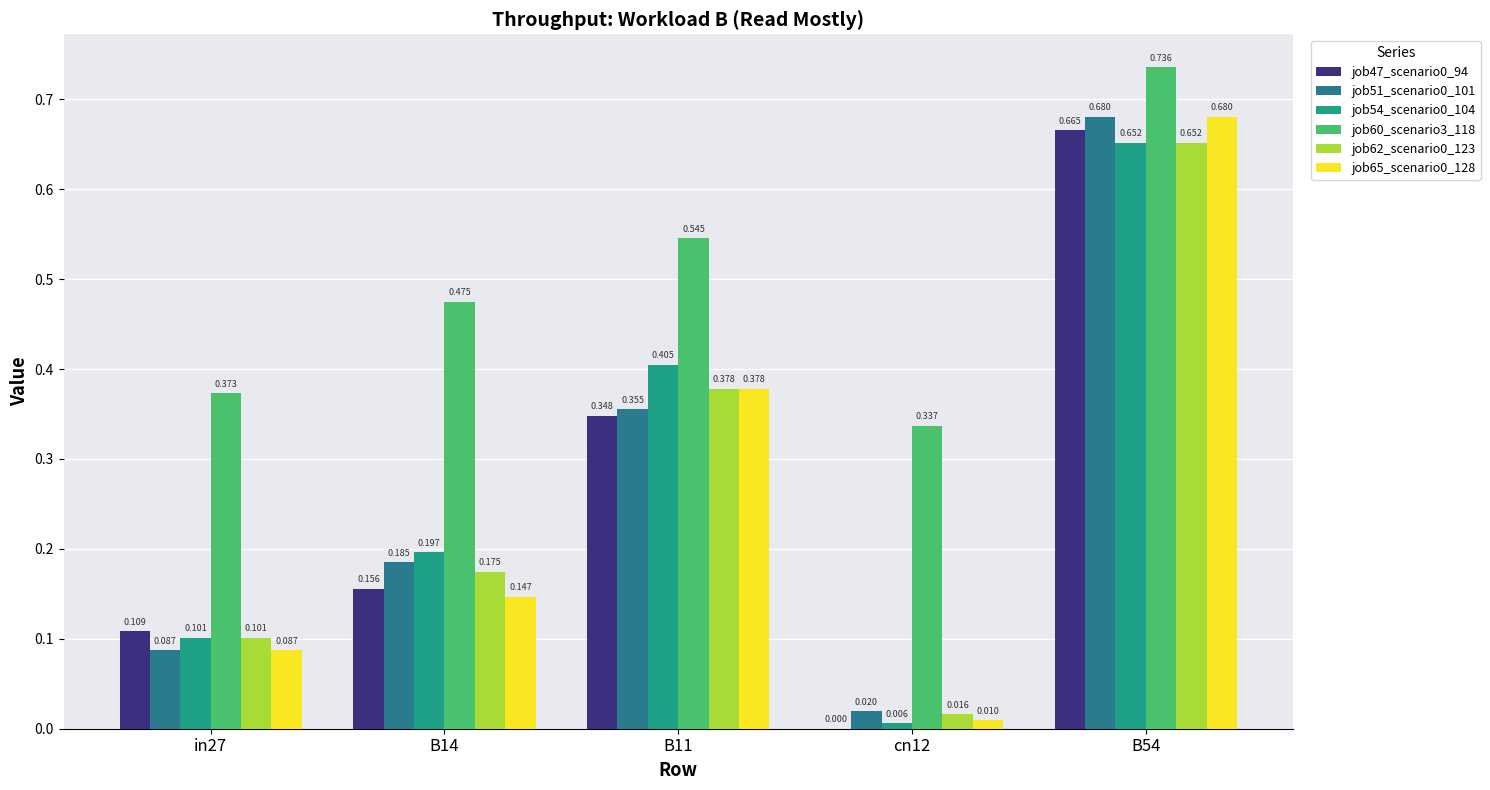

Is the value of job60_scenario3_118 at in27 greater than the value of job62_scenario0_123 at in27?

Yes